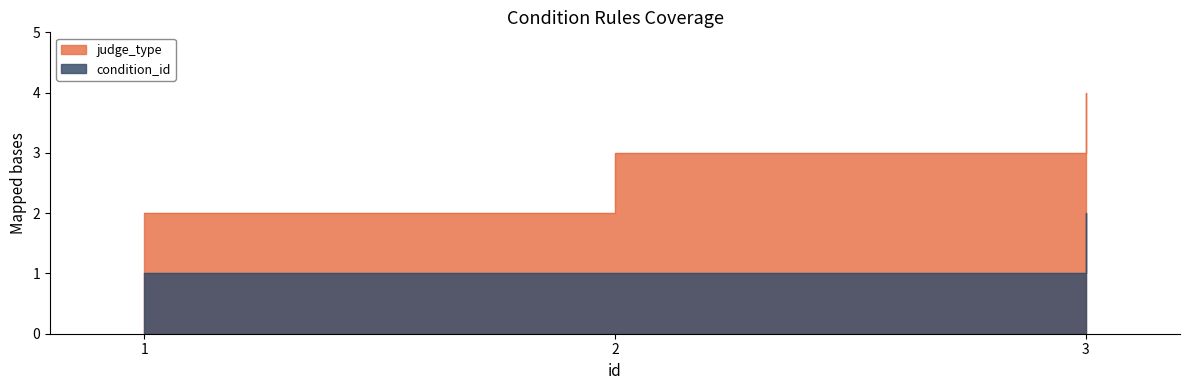

Which series has the widest spread of values?

judge_type